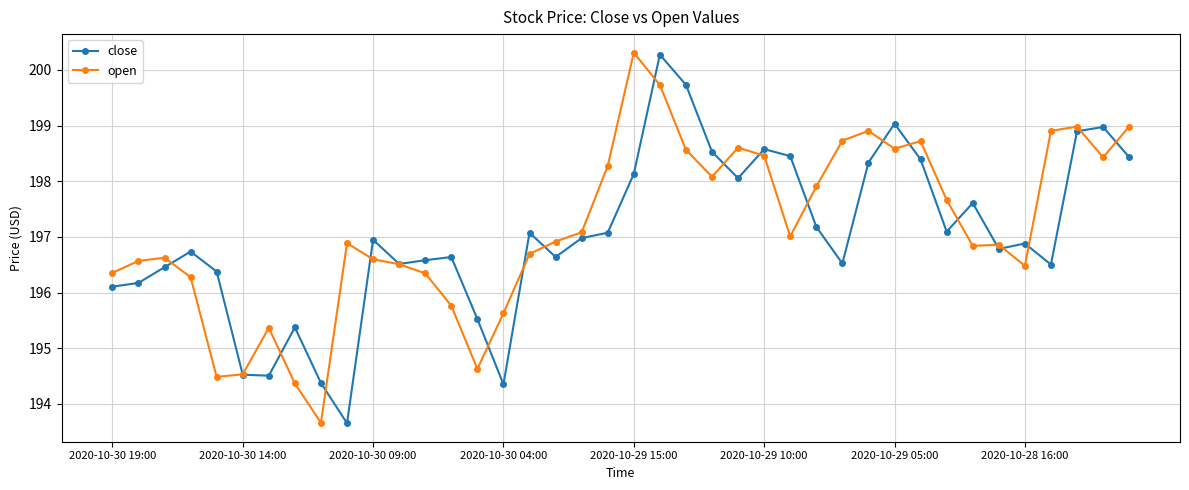

Which series has the largest total across all categories?

open